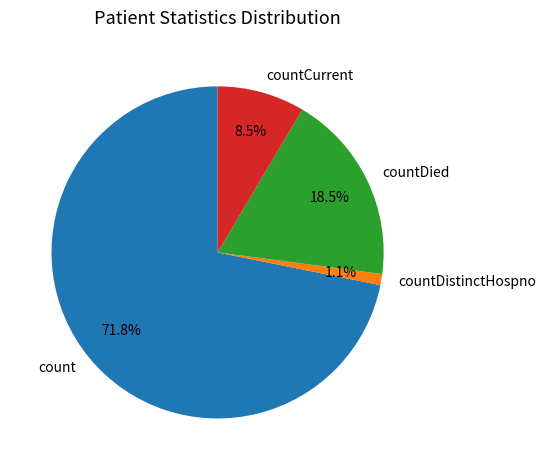

What percentage is the count slice, to the nearest percent?

72%